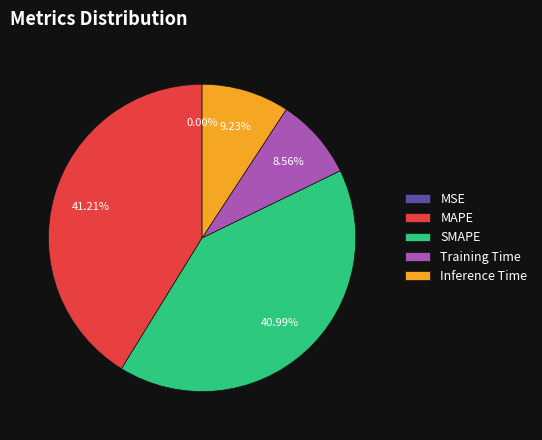

Is the sum of MAPE and SMAPE greater than half?

Yes